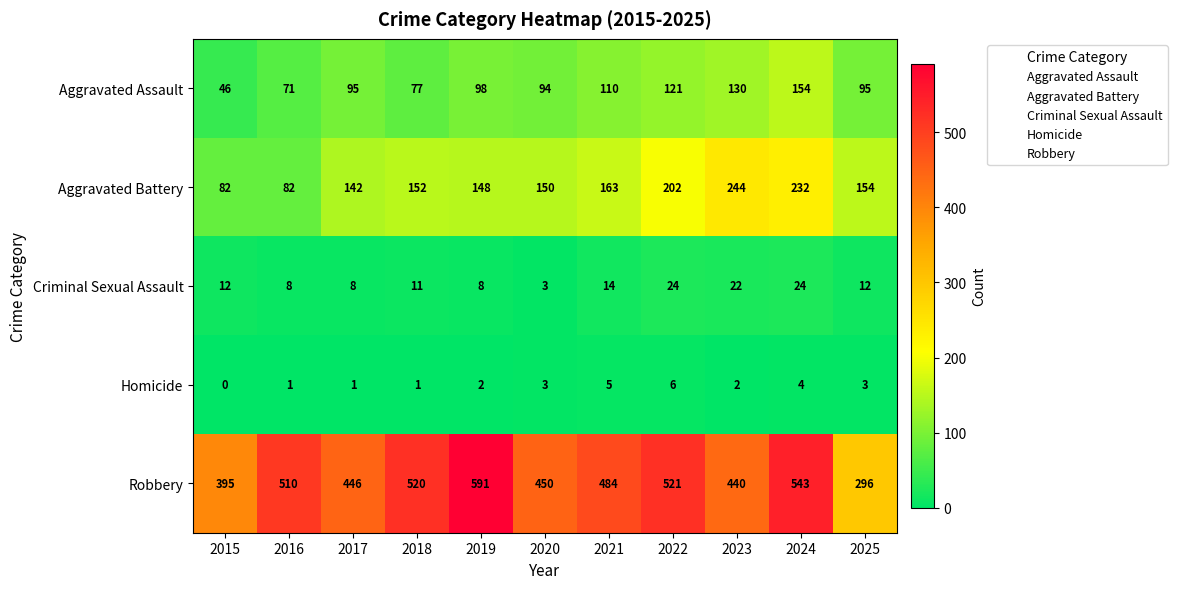

What is the sum of all Aggravated Assault values?

1091